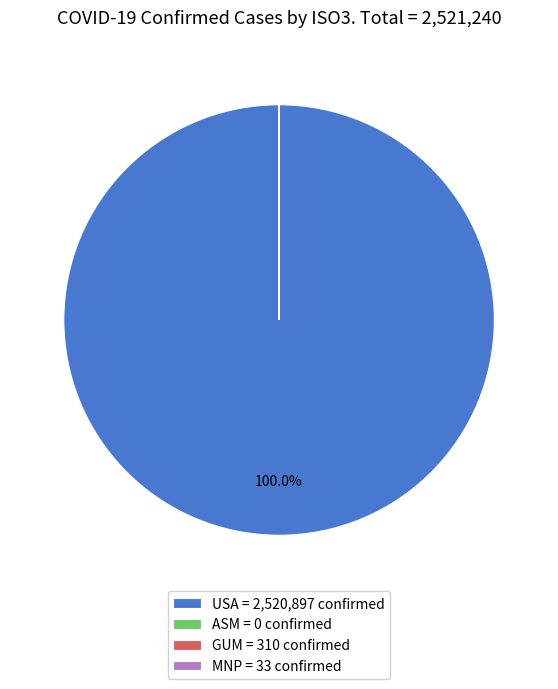

Does any single category account for the majority?

Yes